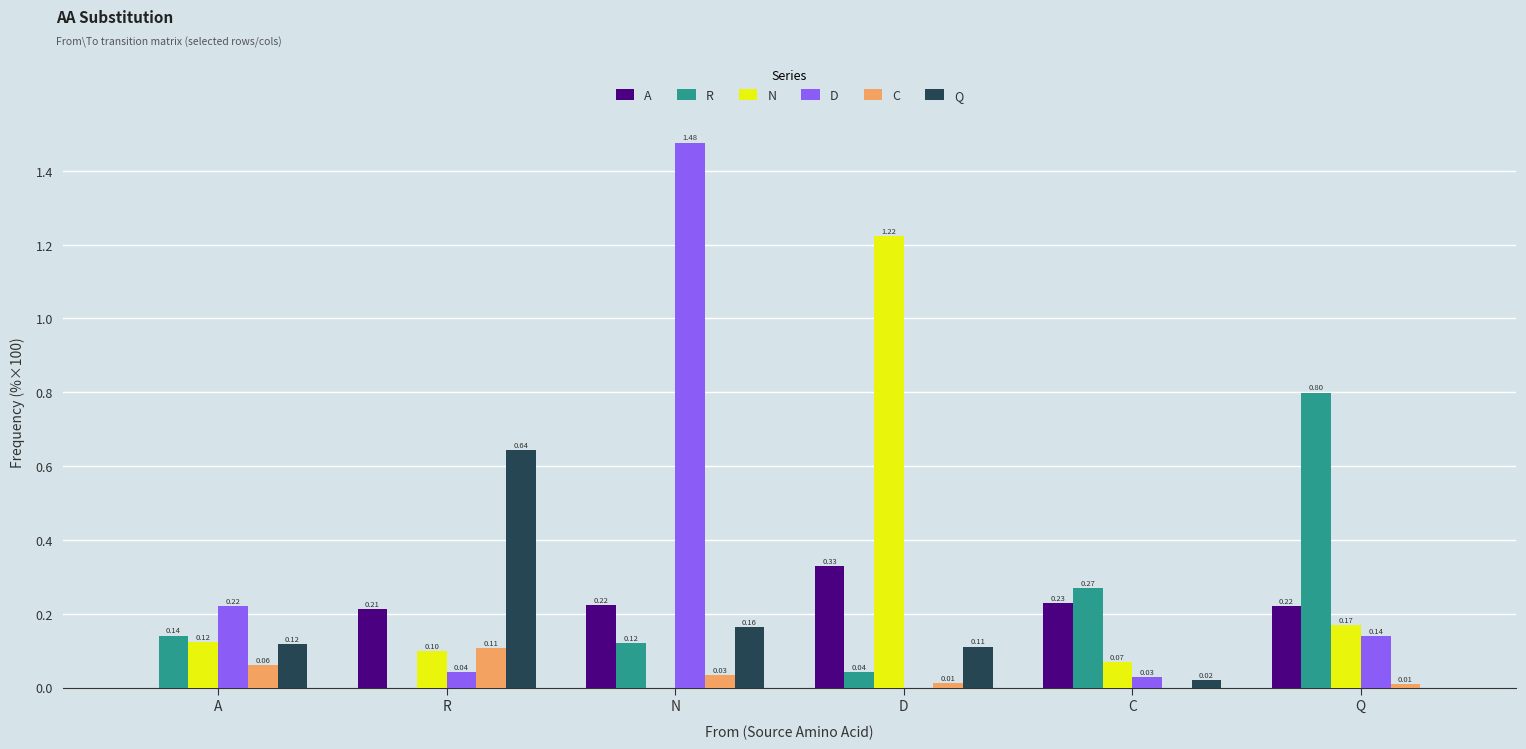

What are all the series names shown in the legend?

A, R, N, D, C, Q